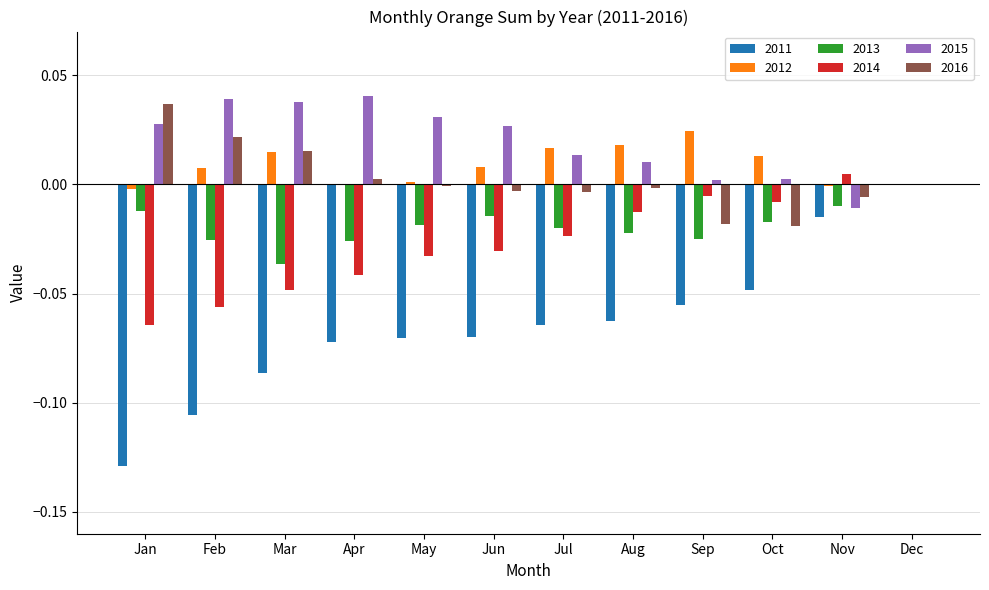

The 2013 series shows -0.0 at Nov. True or false?

True